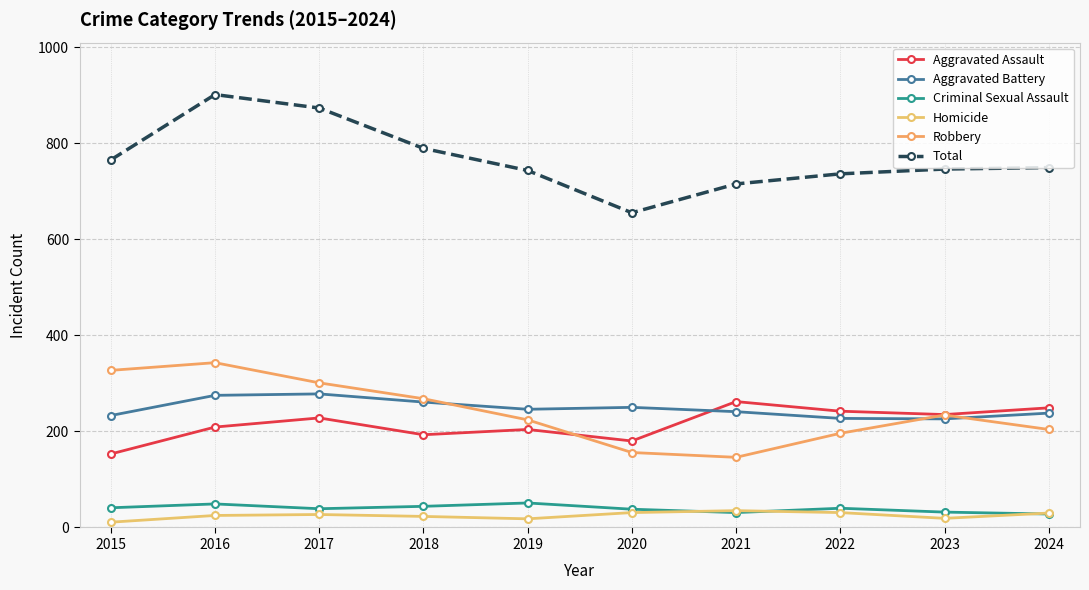

True or false: Homicide and Total cross at least once.

False